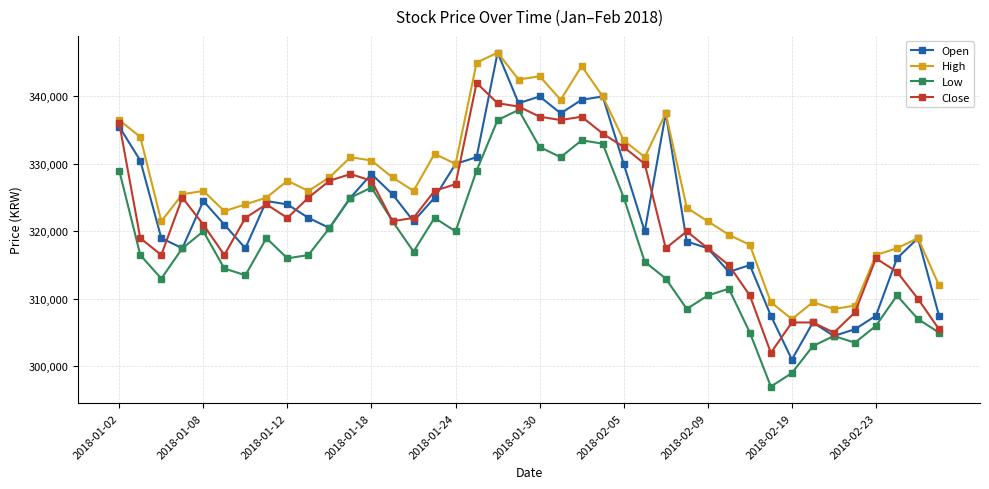

How many lines are shown in the chart?

4